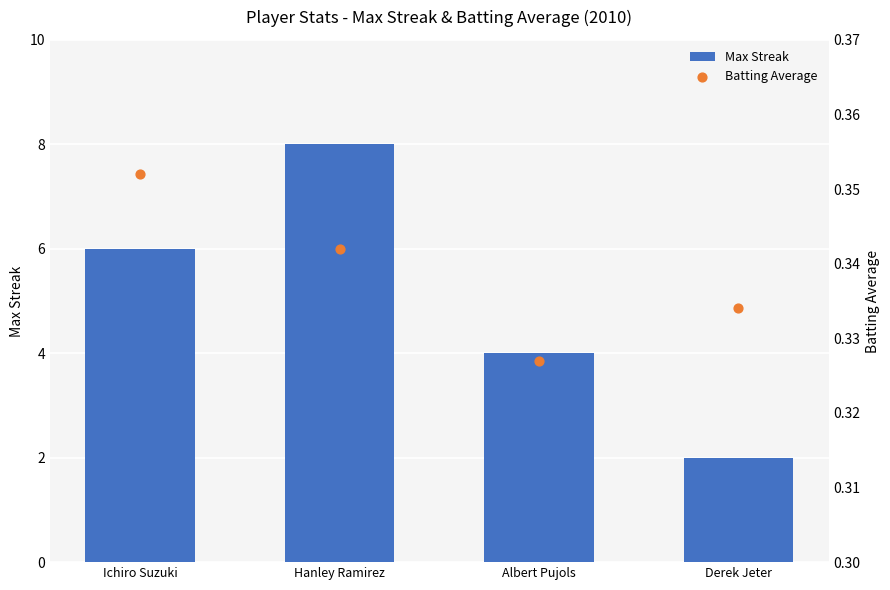

What are all the series names shown in the legend?

Max Streak, Batting Average